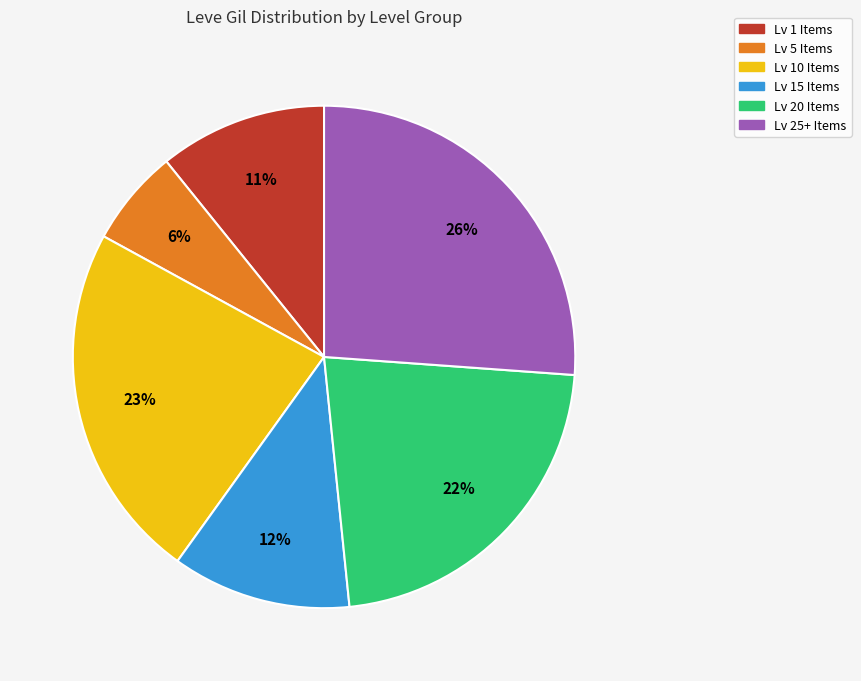

Rank the categories by value from lowest to highest.

Lv 5 Items, Lv 1 Items, Lv 15 Items, Lv 20 Items, Lv 10 Items, Lv 25+ Items